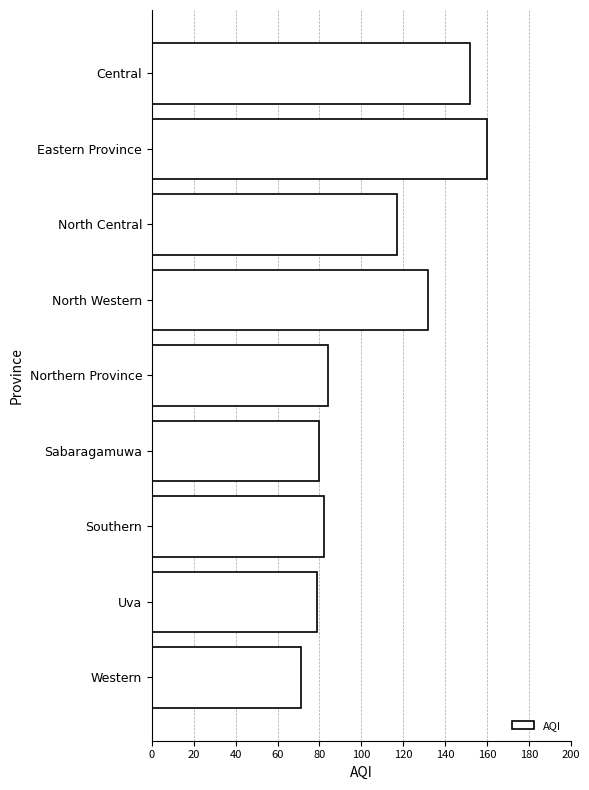

What value does the data have at Eastern Province?

160